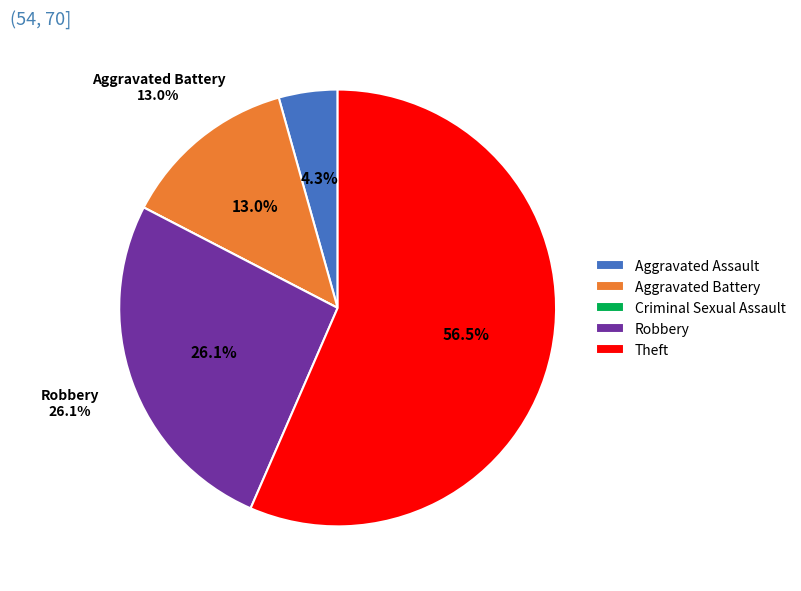

To the nearest percent, what is the difference between the largest and smallest slice percentages?

57%